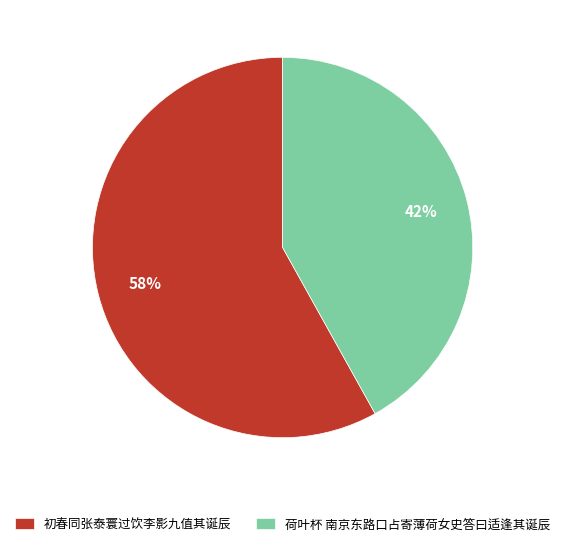

What is the ratio of the value at 初春同张泰寰过饮李影九值其诞辰 to the value at 荷叶杯 南京东路口占寄薄荷女史答曰适逢其诞辰?

1.4